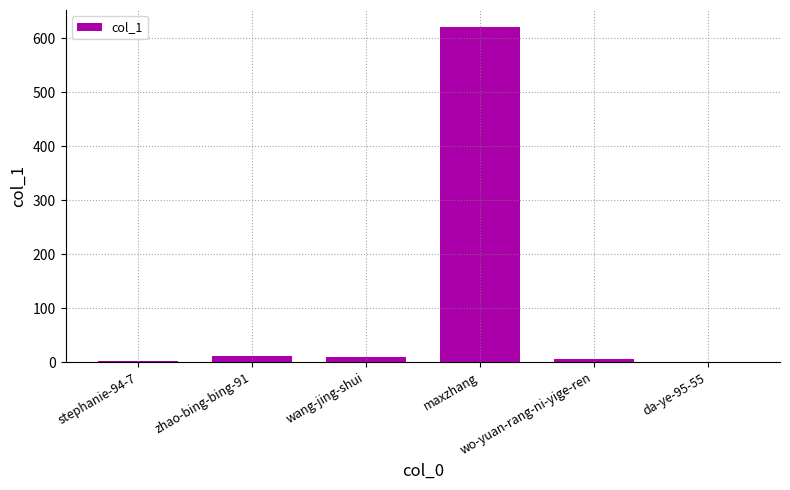

What is the sum of all values?

648